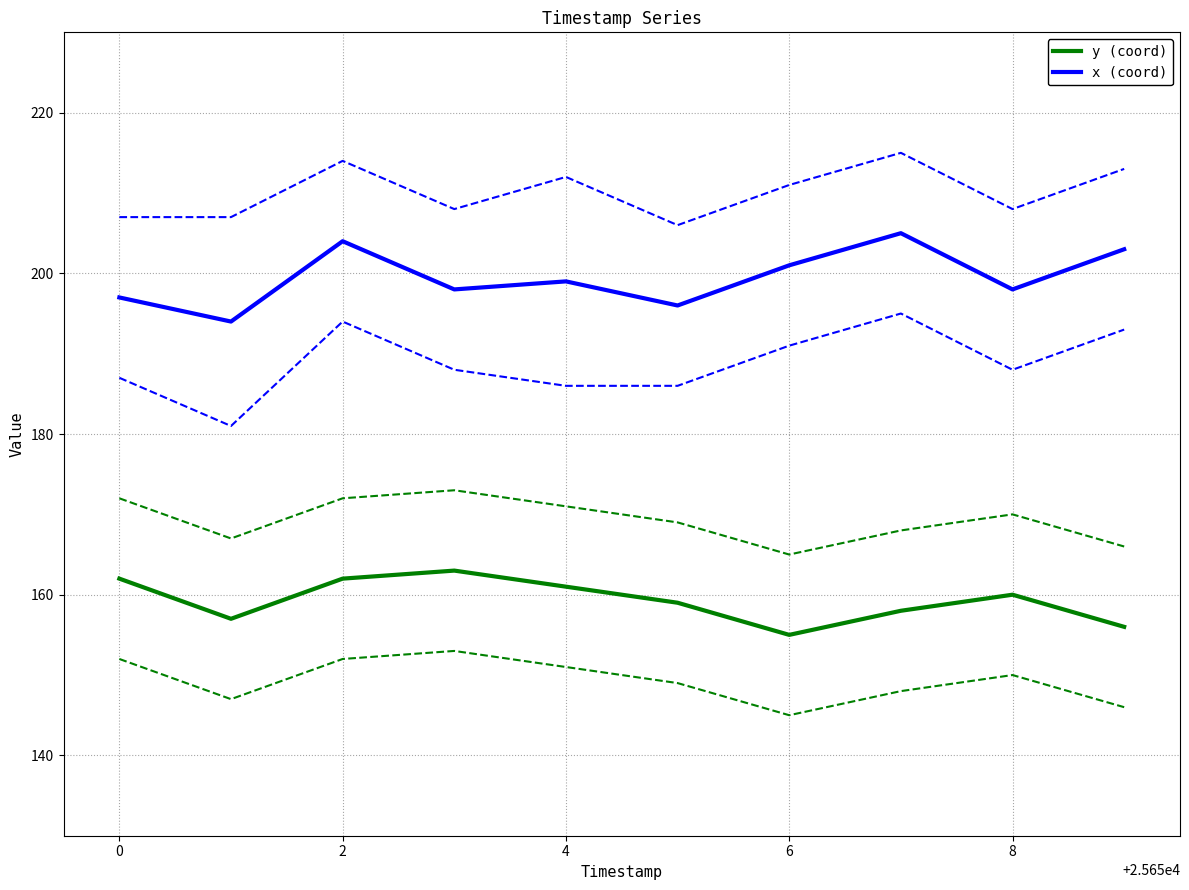

How many values in the x (coord) series are below 199?

5